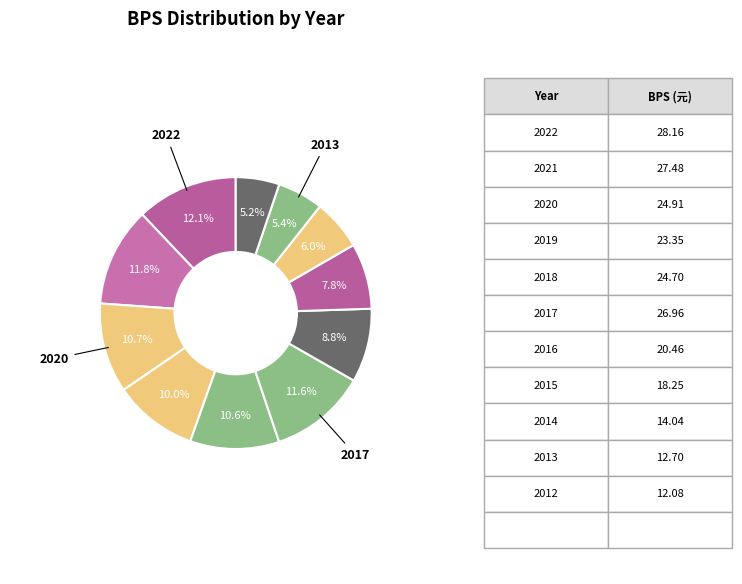

Count the number of slices in the pie.

11